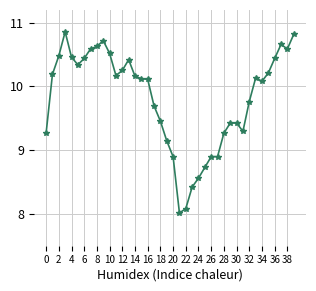

What is the smallest value displayed?

8.0